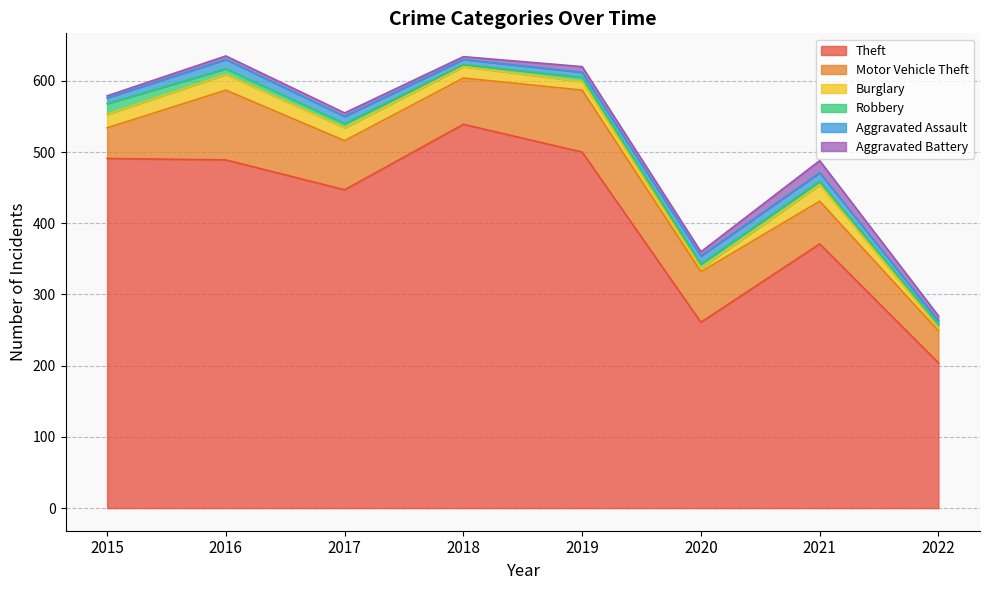

How many interior local peaks does the Burglary series have?

2